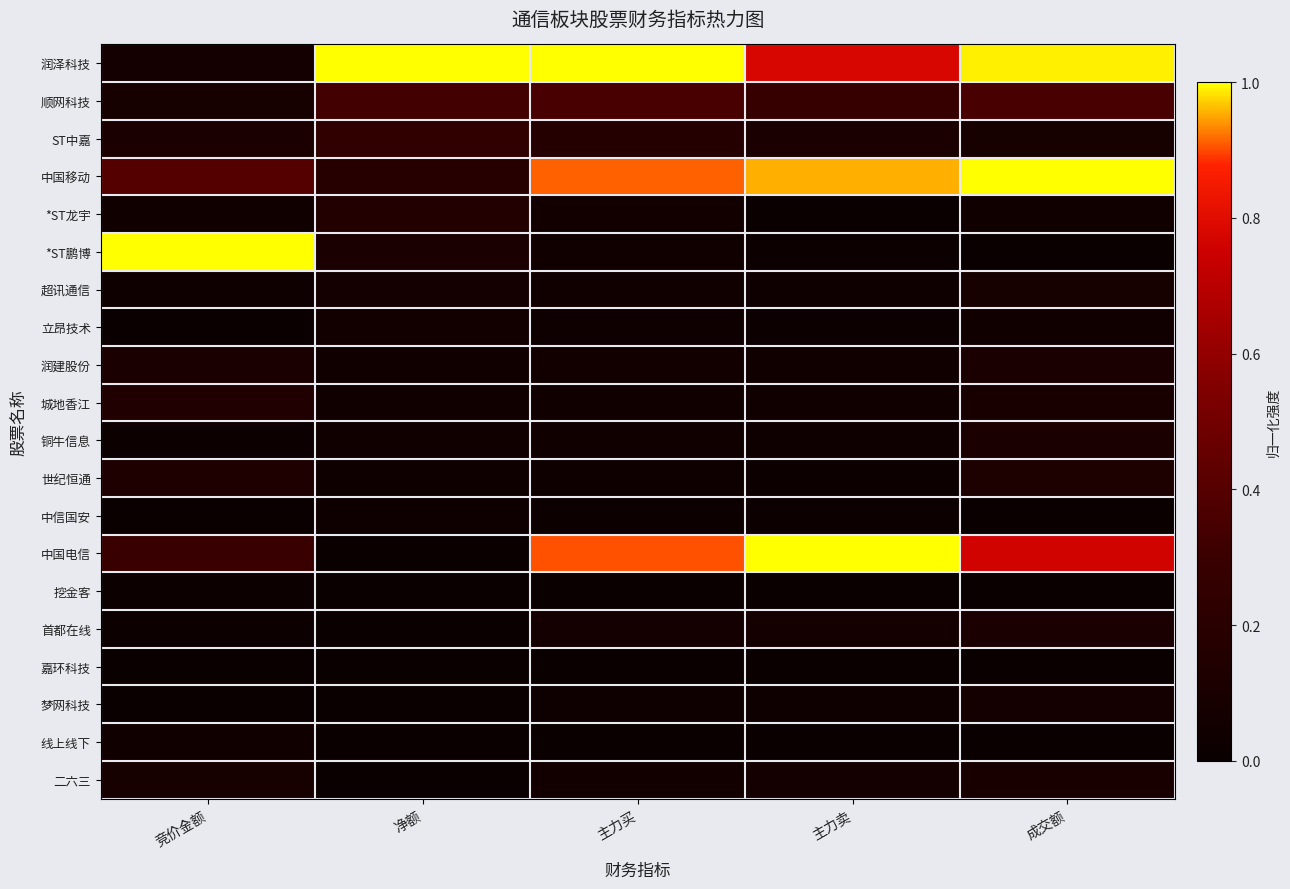

Which series has the widest spread of values?

*ST鹏博